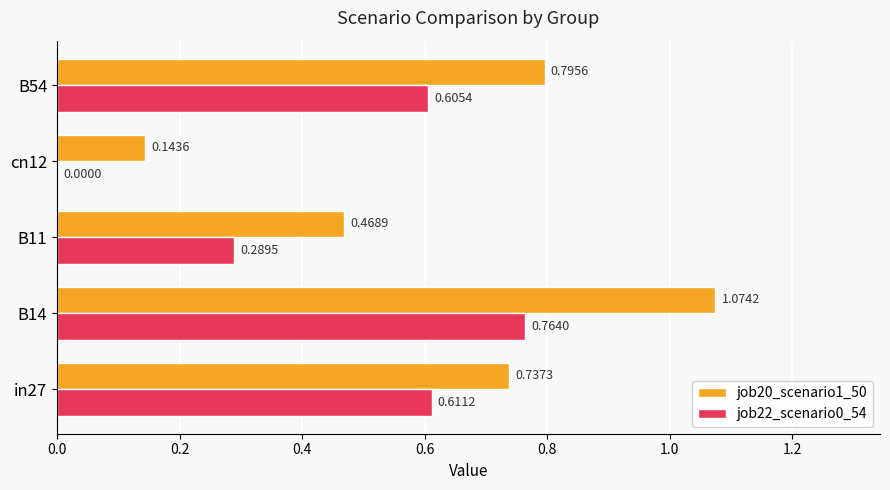

Which series changed the most between B11 and B54?

job20_scenario1_50